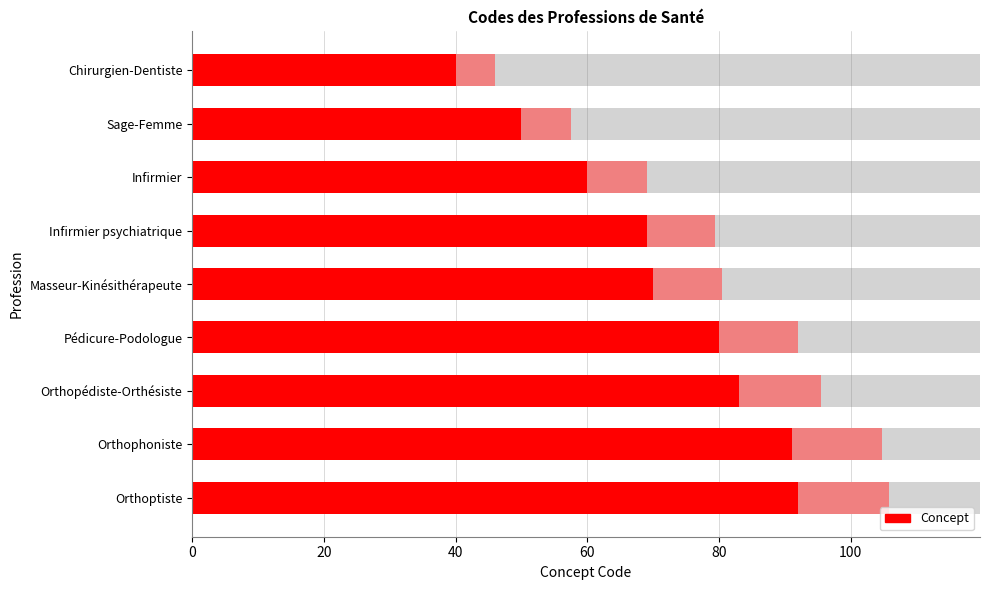

What is the minimum value shown in the chart?

40